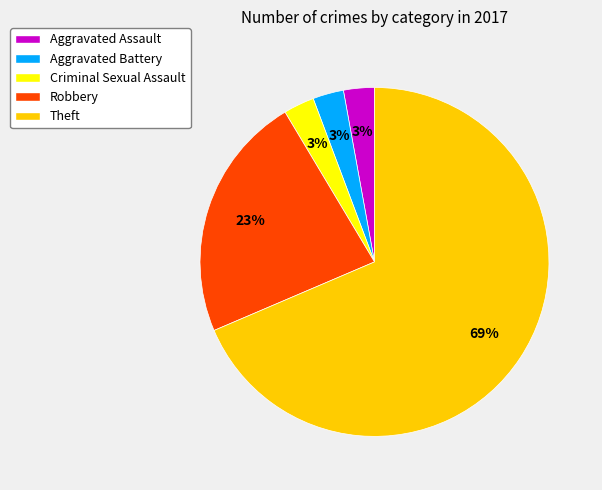

Is the sum of Aggravated Assault and Criminal Sexual Assault greater than half?

No